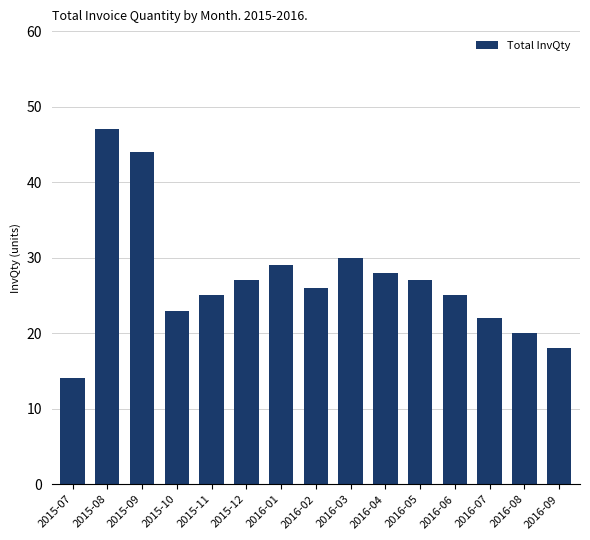

Reading right to left, extract all data points from this chart.

2016-09=18	2016-08=20	2016-07=22	2016-06=25	2016-05=27	2016-04=28	2016-03=30	2016-02=26	2016-01=29	2015-12=27	2015-11=25	2015-10=23	2015-09=44	2015-08=47	2015-07=14